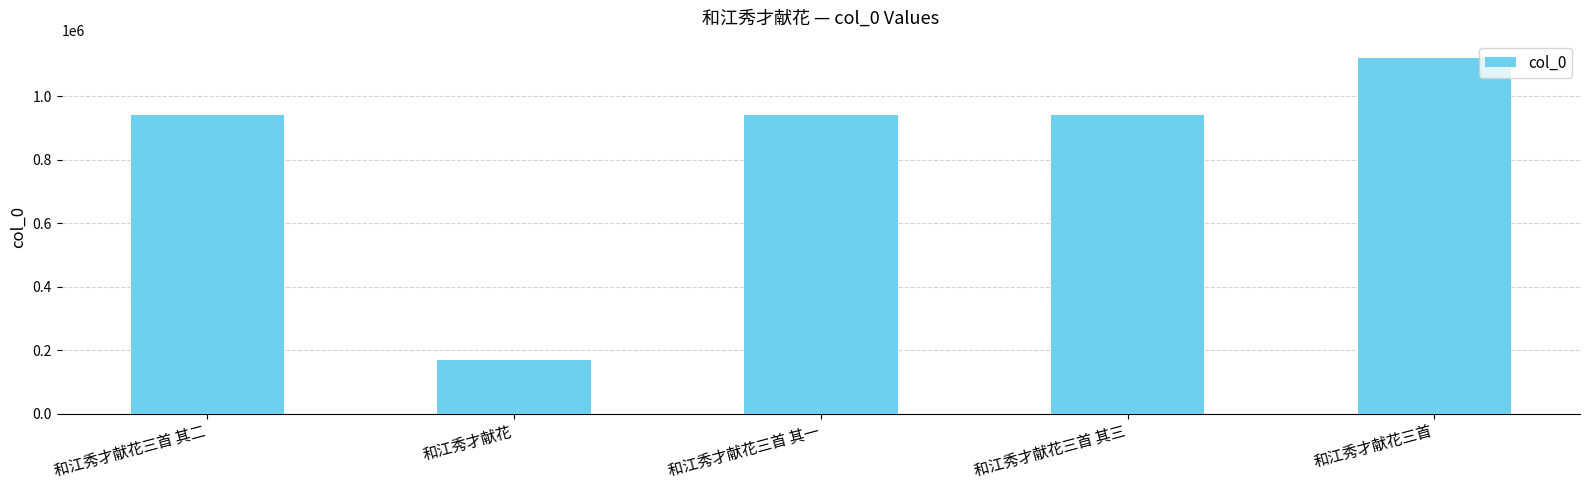

Which category has the highest value across all series?

和江秀才献花三首